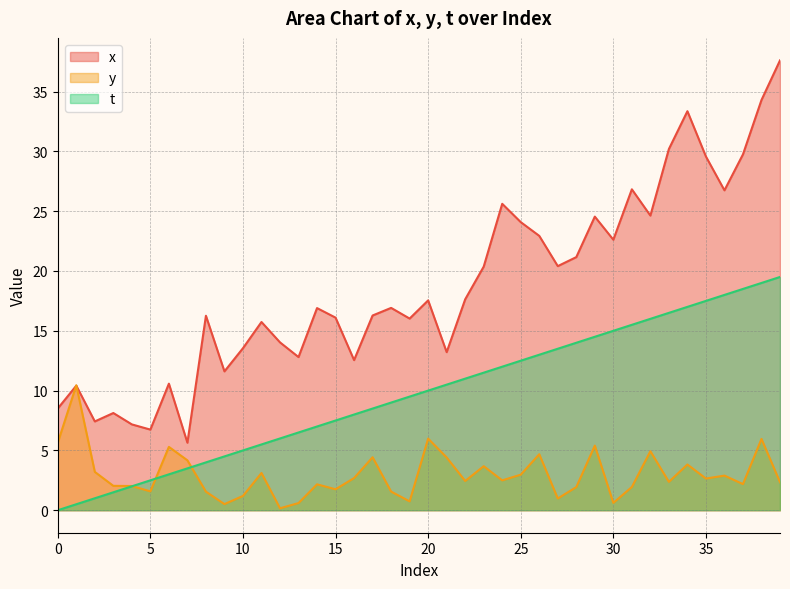

How many values in the t series exceed 10?

19